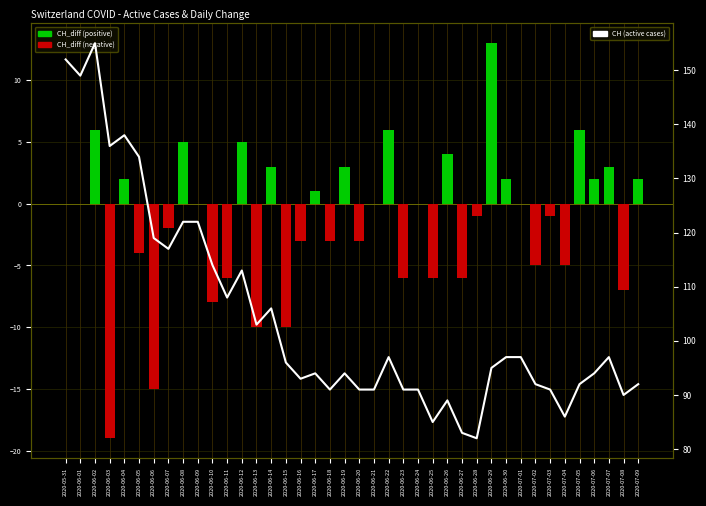

List the labels in order of CH value, largest first.

2020-06-02, 2020-05-31, 2020-06-01, 2020-06-04, 2020-06-03, 2020-06-05, 2020-06-08, 2020-06-09, 2020-06-06, 2020-06-07, 2020-06-10, 2020-06-12, 2020-06-11, 2020-06-14, 2020-06-13, 2020-06-22, 2020-06-30, 2020-07-01, 2020-07-07, 2020-06-15, 2020-06-29, 2020-06-17, 2020-06-19, 2020-07-06, 2020-06-16, 2020-07-02, 2020-07-05, 2020-07-09, 2020-06-18, 2020-06-20, 2020-06-21, 2020-06-23, 2020-06-24, 2020-07-03, 2020-07-08, 2020-06-26, 2020-07-04, 2020-06-25, 2020-06-27, 2020-06-28